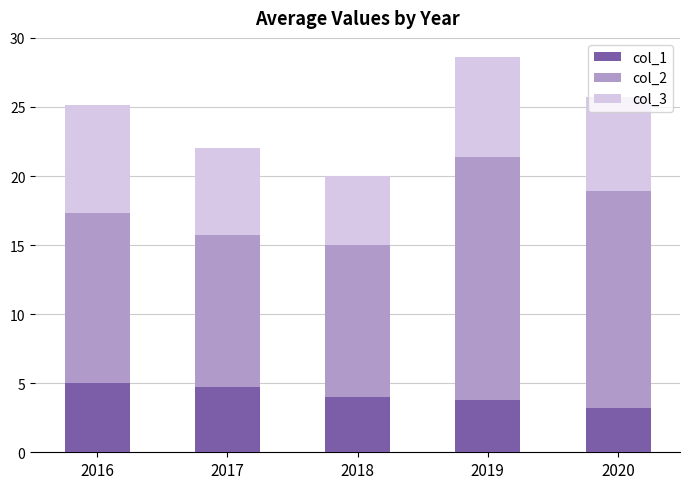

The value of col_1 at 2018 is 4.0. True or false?

True